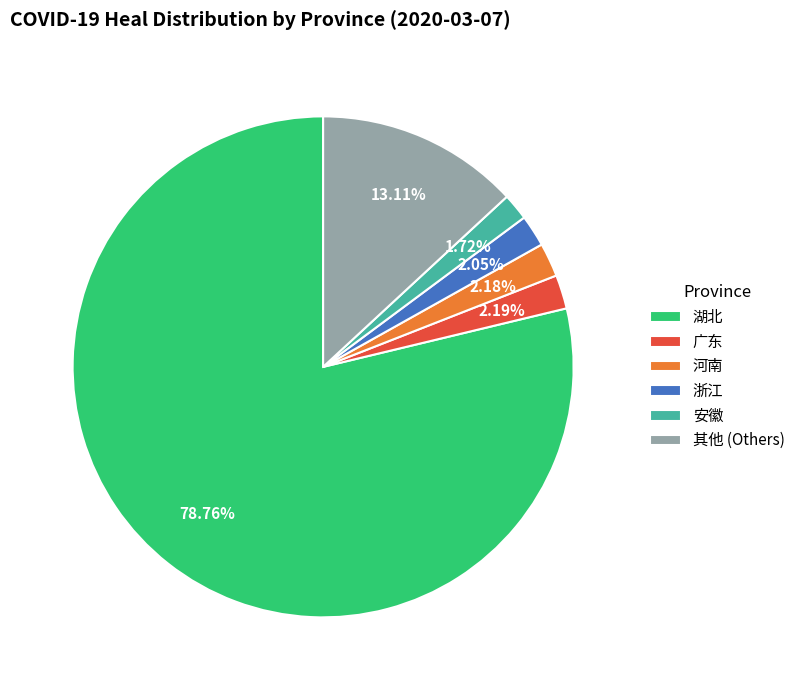

How many segments does this pie chart have?

6